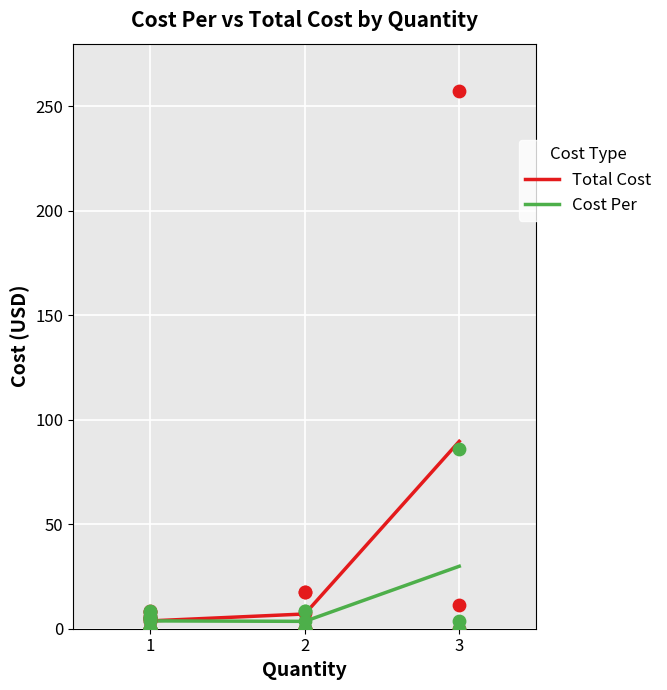

Which series contains the highest Y value?

Total Cost